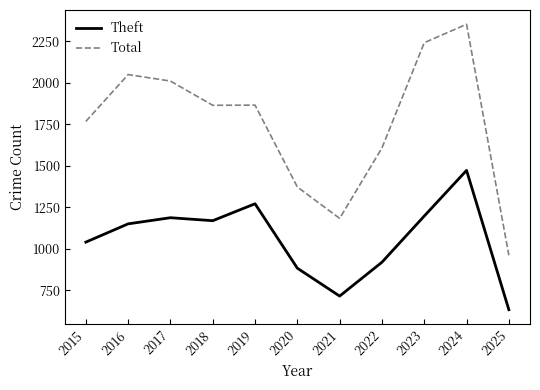

Read the Theft value at 2016, to the nearest 100.

1200